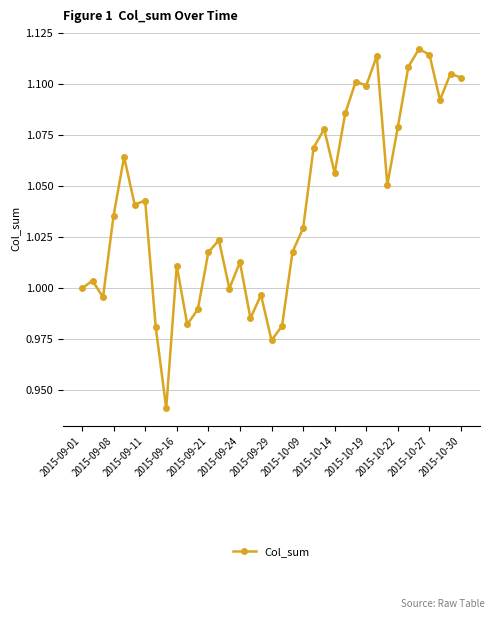

True or false: there are more than 2 points higher than both neighbors.

True